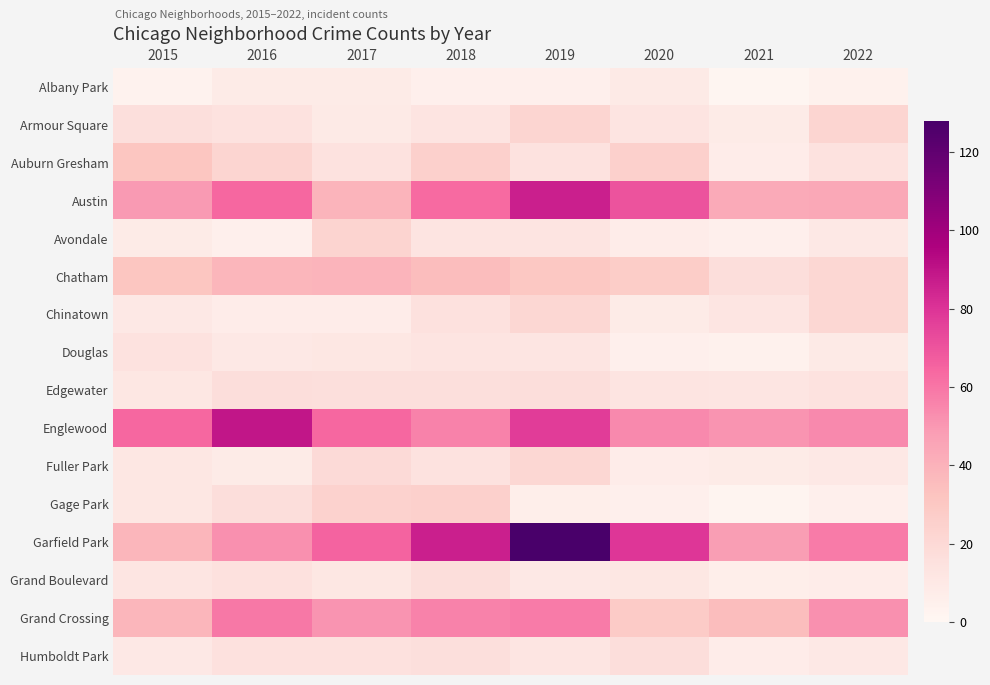

Reading left to right, transcribe all the data shown in this chart.

Albany Park: 2015=3	2016=8	2017=8	2018=5	2019=5	2020=9	2021=1	2022=4
Armour Square: 2015=16	2016=14	2017=9	2018=13	2019=22	2020=13	2021=8	2022=22
Auburn Gresham: 2015=31	2016=22	2017=14	2018=25	2019=14	2020=25	2021=7	2022=14
Austin: 2015=49	2016=64	2017=39	2018=63	2019=86	2020=70	2021=43	2022=44
Avondale: 2015=8	2016=5	2017=23	2018=13	2019=13	2020=7	2021=5	2022=10
Chatham: 2015=31	2016=38	2017=39	2018=35	2019=30	2020=27	2021=17	2022=21
Chinatown: 2015=10	2016=7	2017=7	2018=15	2019=21	2020=8	2021=12	2022=21
Douglas: 2015=14	2016=10	2017=11	2018=13	2019=12	2020=5	2021=4	2022=9
Edgewater: 2015=11	2016=17	2017=16	2018=16	2019=17	2020=13	2021=12	2022=14
Englewood: 2015=64	2016=89	2017=64	2018=56	2019=77	2020=54	2021=51	2022=54
Fuller Park: 2015=11	2016=8	2017=19	2018=14	2019=21	2020=7	2021=8	2022=10
Gage Park: 2015=11	2016=17	2017=24	2018=25	2019=6	2020=5	2021=2	2022=5
Garfield Park: 2015=38	2016=52	2017=65	2018=86	2019=128	2020=79	2021=48	2022=58
Grand Boulevard: 2015=12	2016=15	2017=11	2018=17	2019=10	2020=11	2021=6	2022=7
Grand Crossing: 2015=38	2016=59	2017=51	2018=56	2019=58	2020=28	2021=35	2022=52
Humboldt Park: 2015=10	2016=15	2017=15	2018=16	2019=12	2020=17	2021=7	2022=10